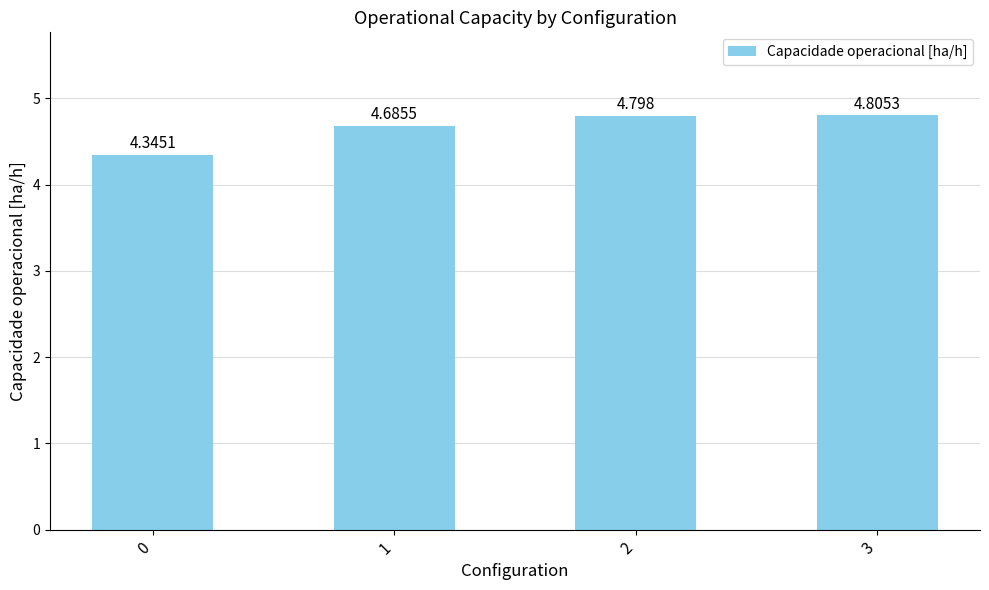

What is the sum of all values?

18.6